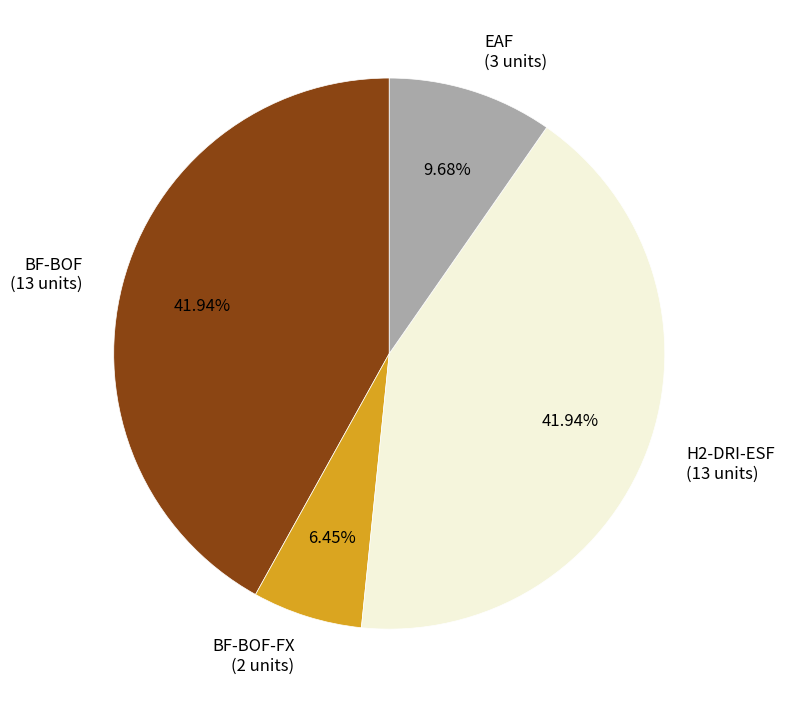

Is there a majority slice in this chart?

No